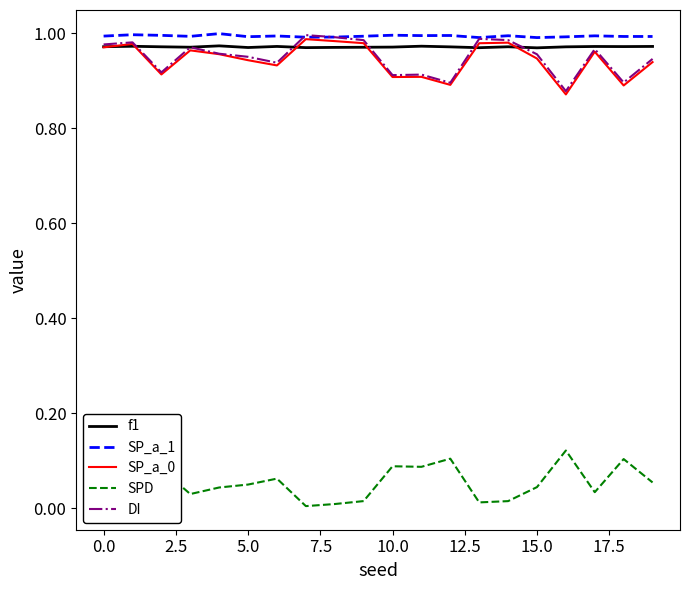

True or false: SP_a_1 and SPD cross at least once.

False